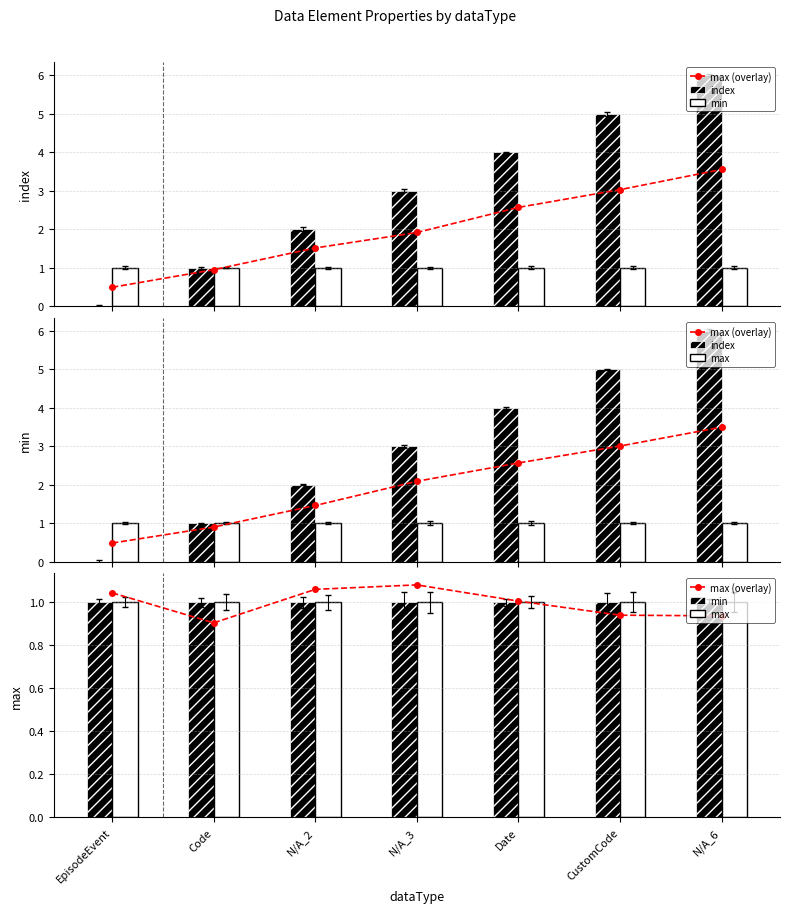

Reading left to right, what are all the values shown in this chart?

max (overlay): EpisodeEvent=1.0	Code=0.9	N/A_2=1.1	N/A_3=1.1	Date=1.0	CustomCode=0.9	N/A_6=0.9
index: EpisodeEvent=0.0	Code=1.0	N/A_2=2.0	N/A_3=3.0	Date=4.0	CustomCode=5.0	N/A_6=6.0
min: EpisodeEvent=1.0	Code=1.0	N/A_2=1.0	N/A_3=1.0	Date=1.0	CustomCode=1.0	N/A_6=1.0
max: EpisodeEvent=1.0	Code=1.0	N/A_2=1.0	N/A_3=1.0	Date=1.0	CustomCode=1.0	N/A_6=1.0